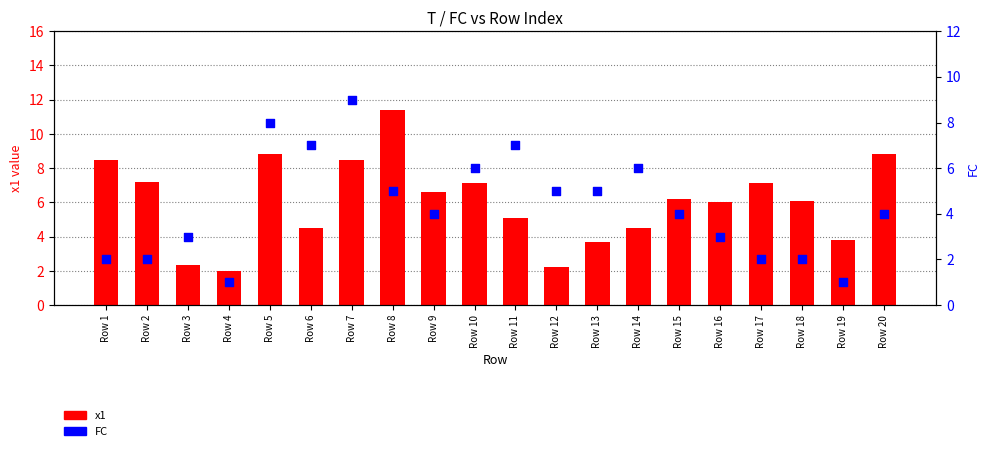

Which series has the largest Y range (max minus min)?

x1